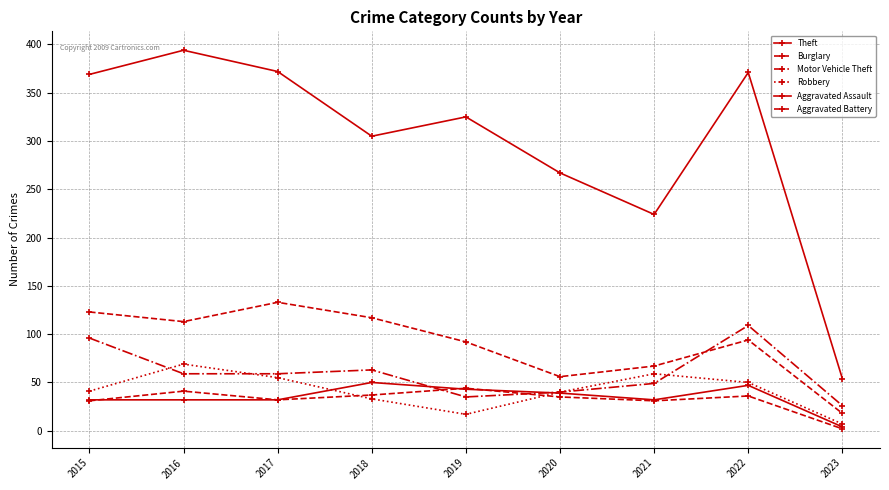

True or false: Aggravated Battery has a value of 36 at 2022.

True